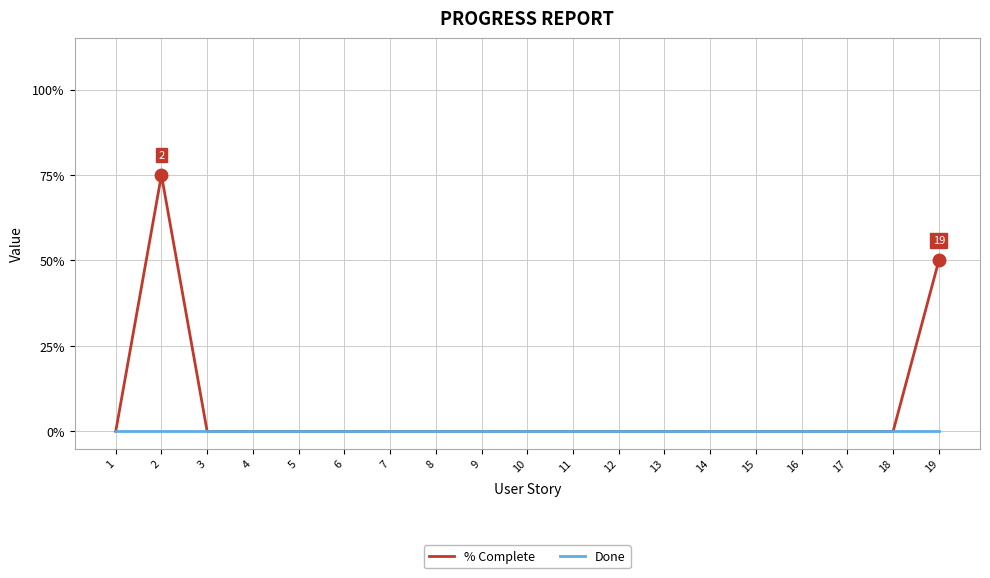

Does the chart have visible grid lines?

Yes